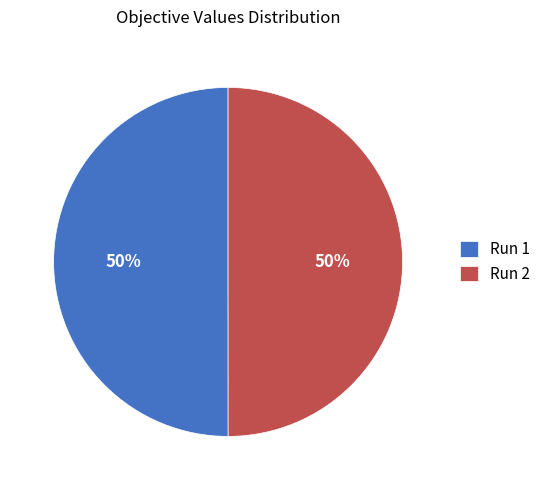

Is the sum of Run 2 and Run 1 greater than half?

Yes